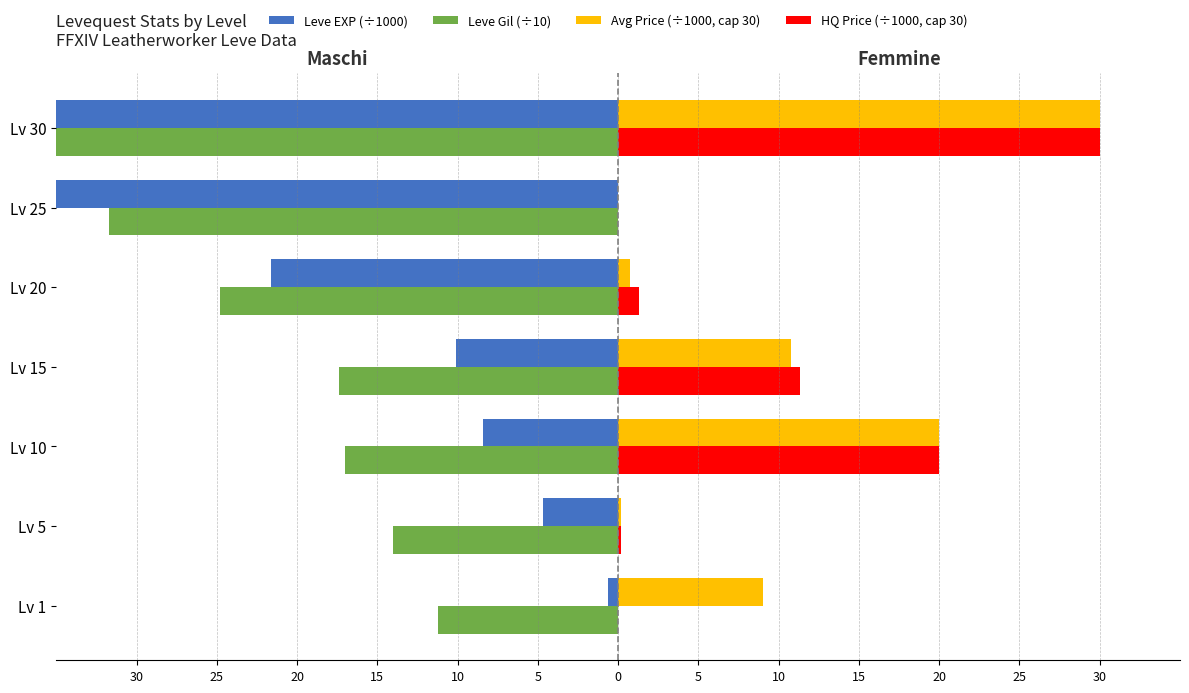

The value of HQ Price (÷1000, cap 30) at Lv 1 is -14.9. True or false?

False